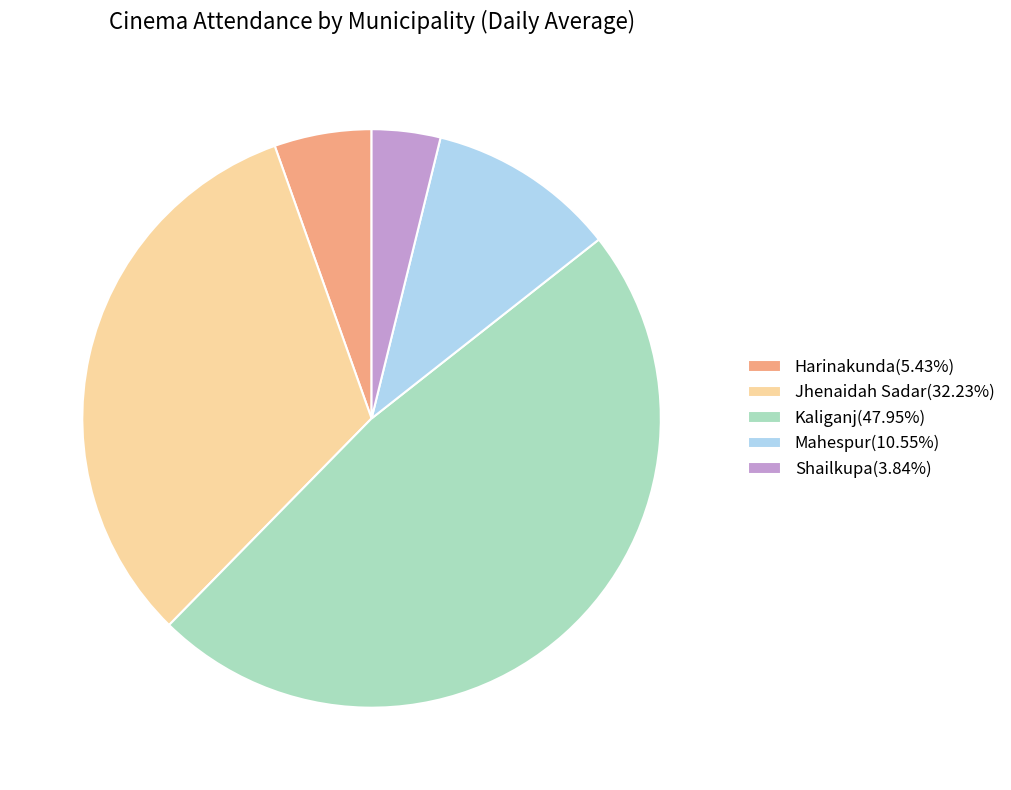

Approximately how many times larger is the value at Kaliganj(47.95%) compared to Jhenaidah Sadar(32.23%)?

1.5